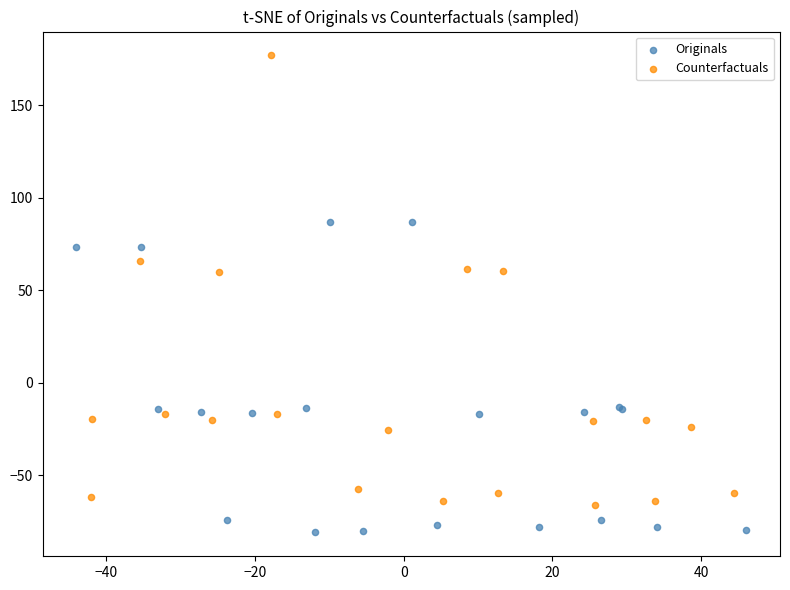

Which series reaches the minimum Y coordinate?

Originals